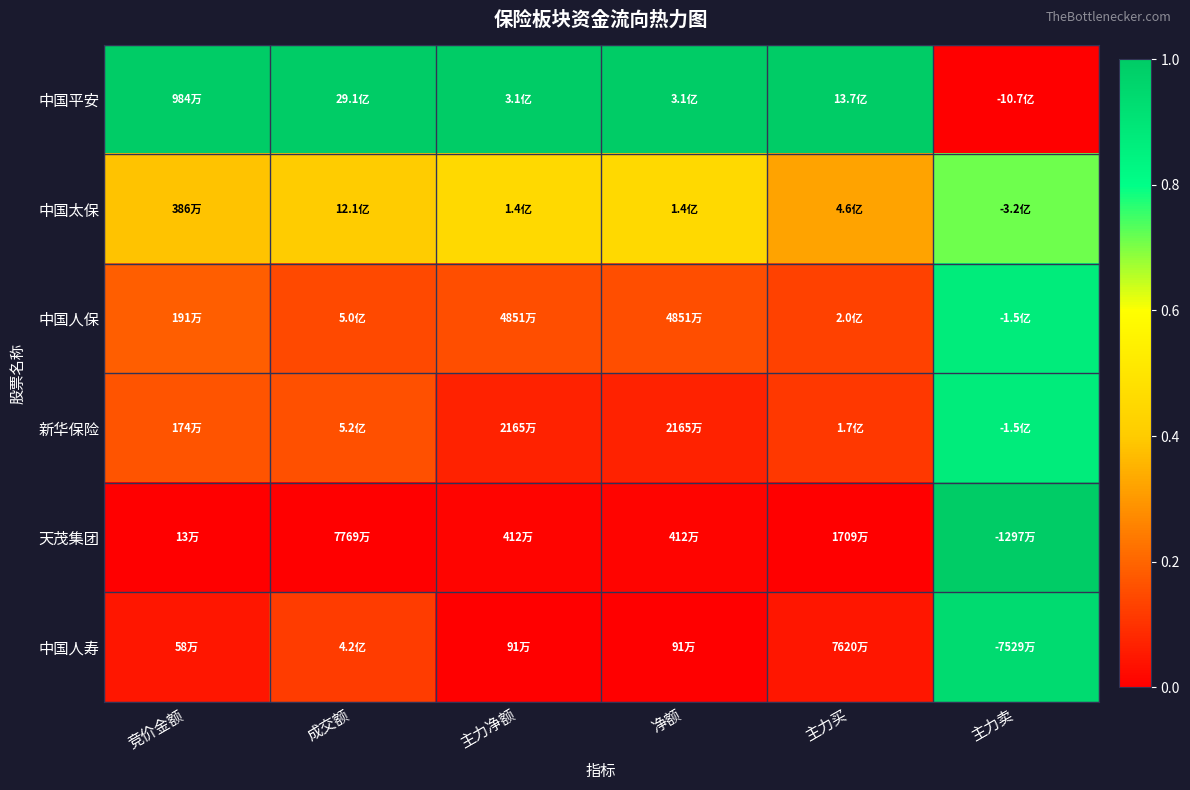

Which series has the widest spread of values?

中国平安